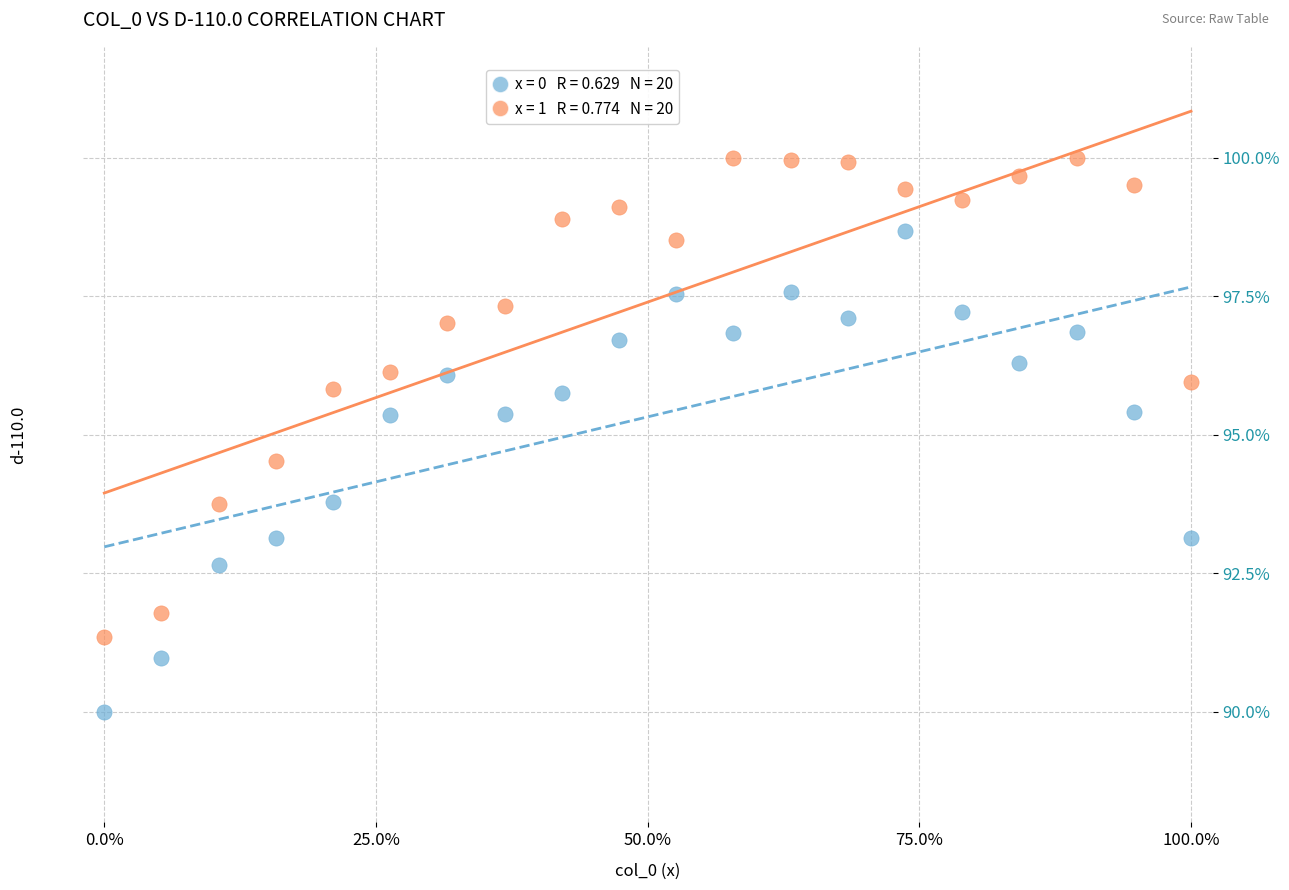

Across all data points, what is the range of X values (max minus min)?

100.0